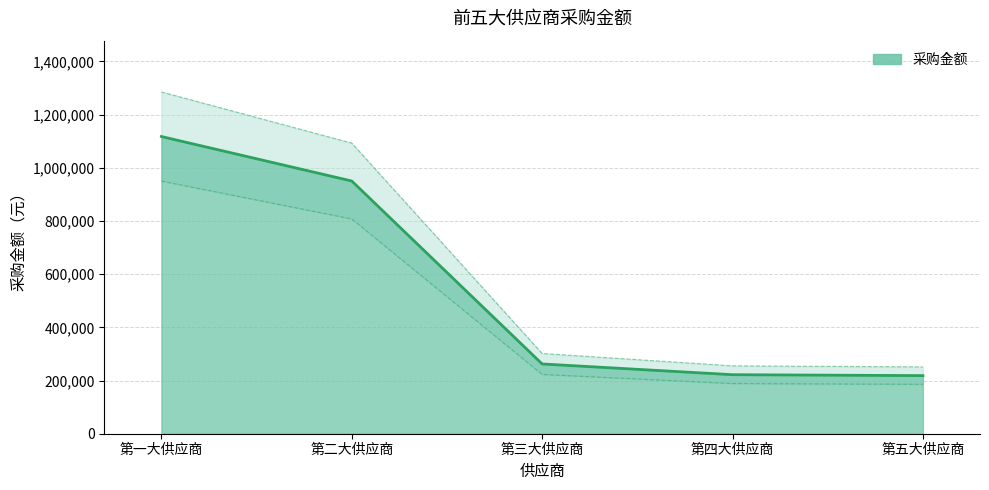

Does the chart have visible grid lines?

Yes